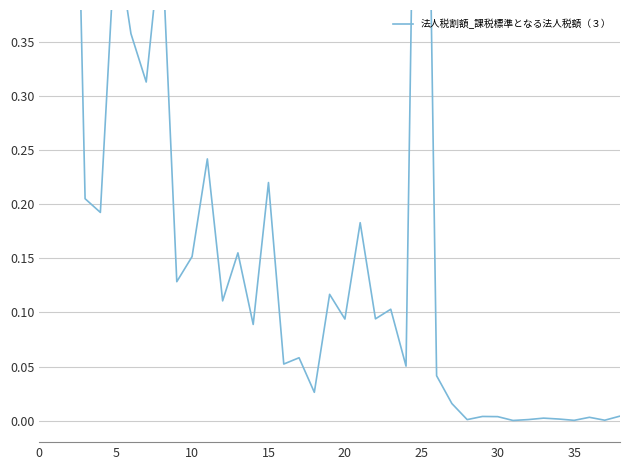

How many categories are shown in the chart?

39